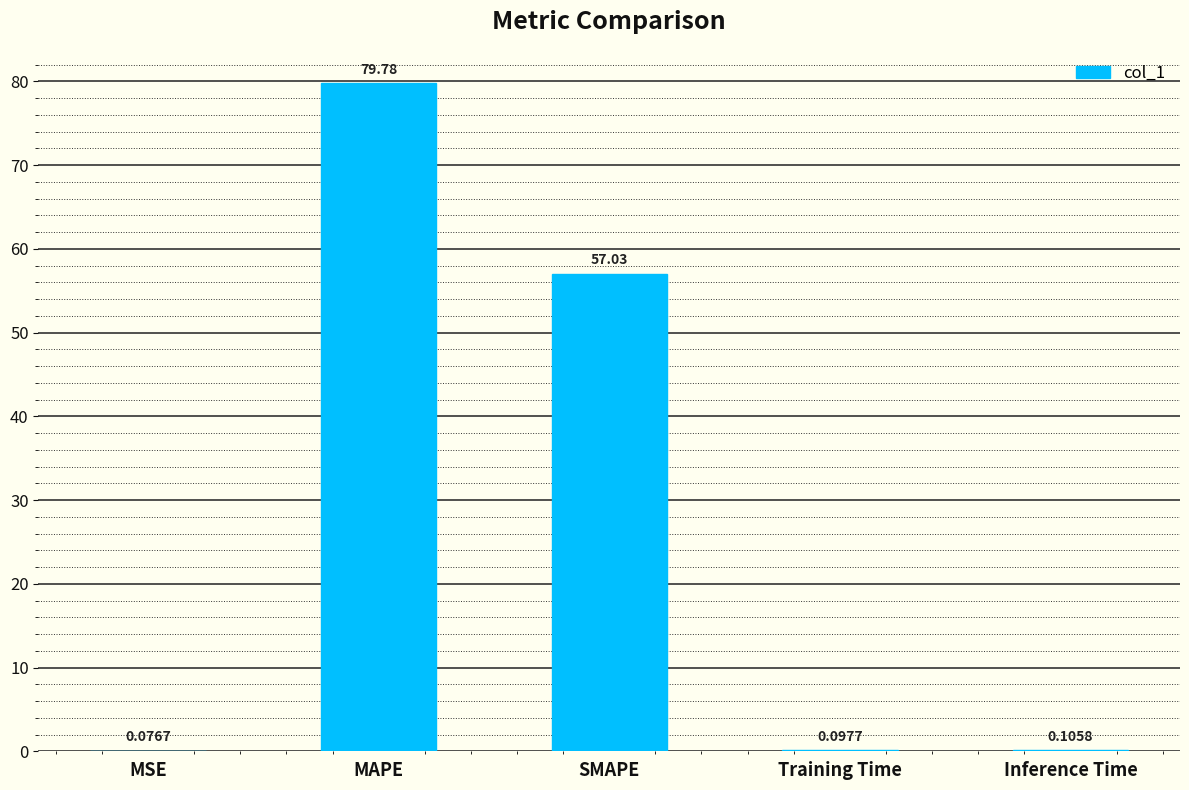

What is the difference between the values at Inference Time and MAPE?

79.7